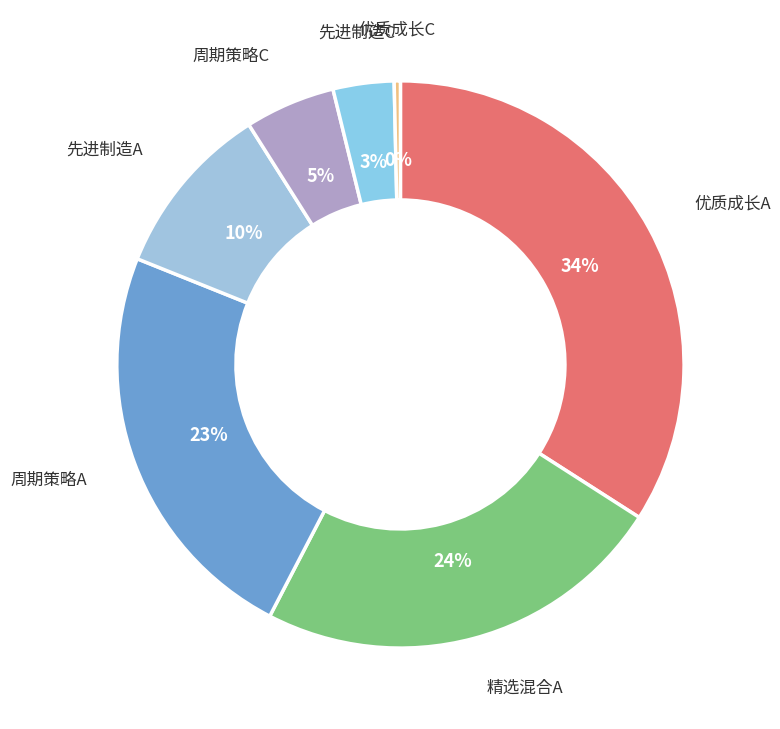

To the nearest percent, what is the average slice percentage?

14%